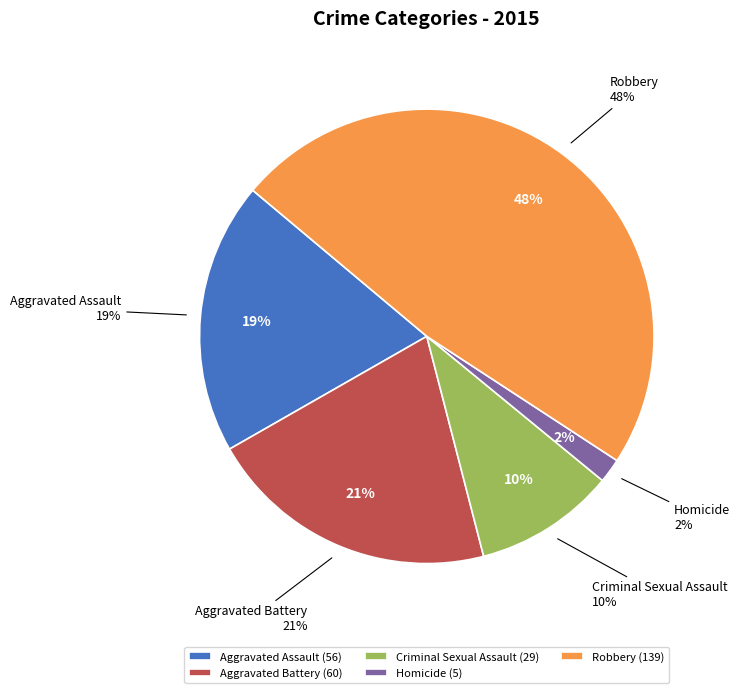

To the nearest percent, what is the combined percentage of Criminal Sexual Assault and Homicide?

12%